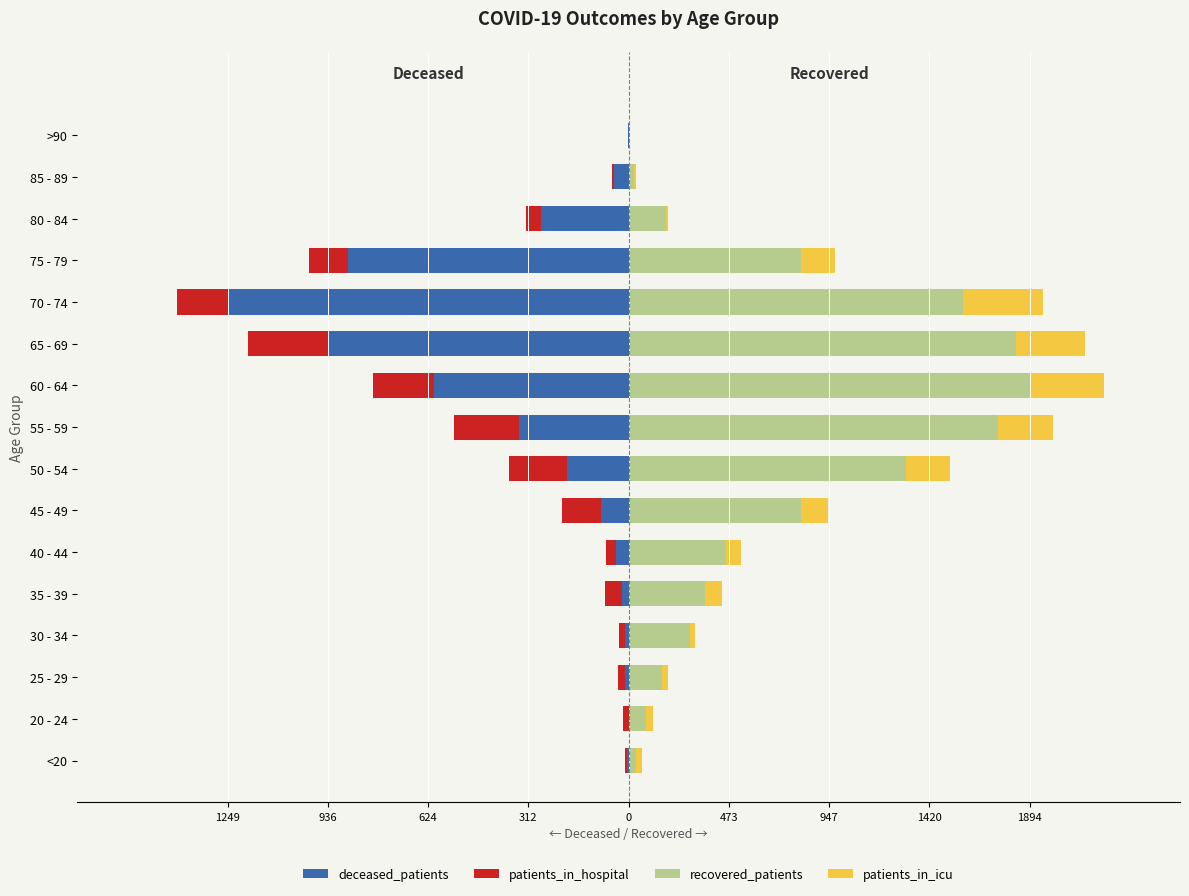

The patients_in_hospital series shows -0.9 at 35 - 39. True or false?

False